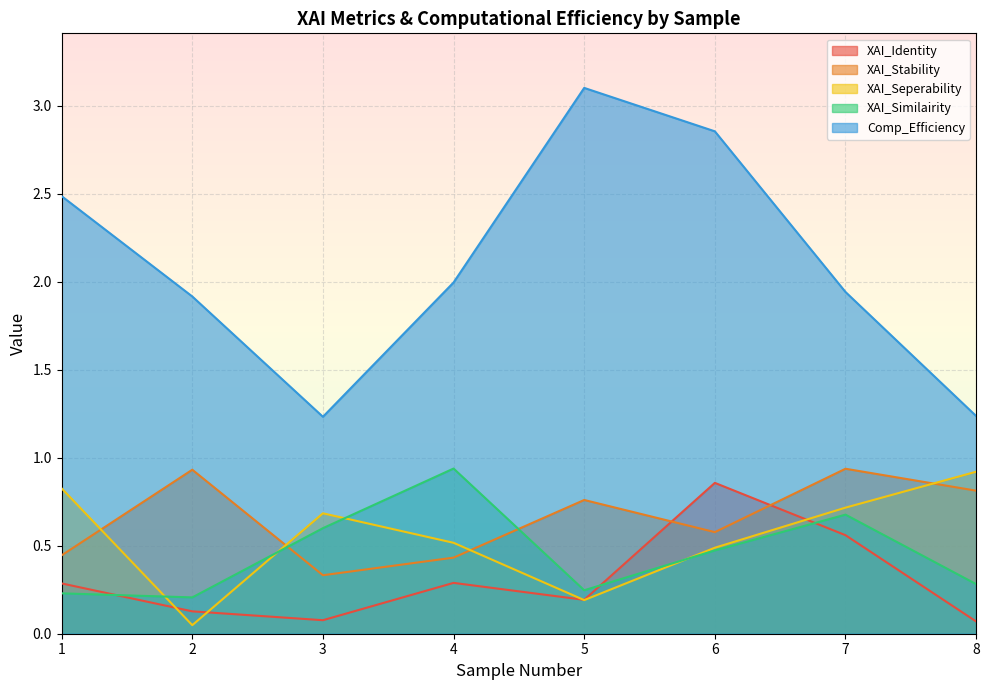

True or false: XAI_Similairity and Comp_Efficiency cross at least once.

False